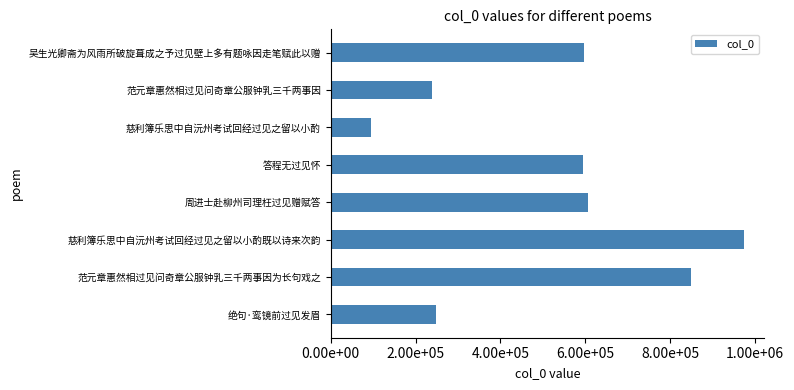

Are the bars horizontal?

Yes